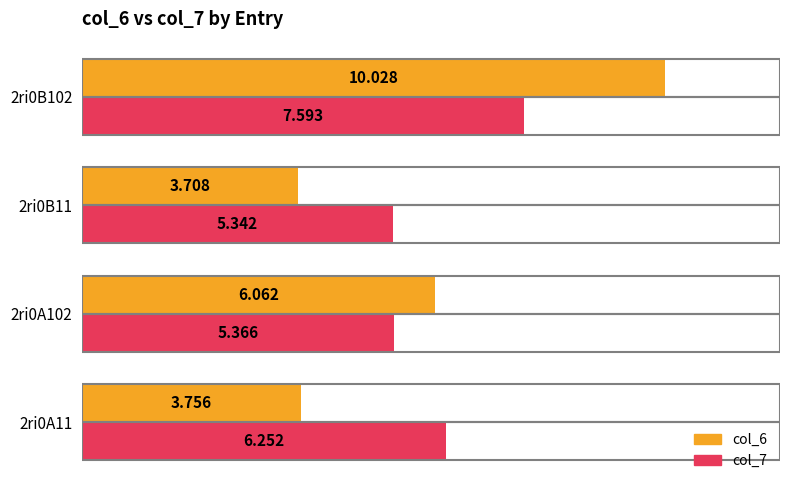

Is the value of col_7 at 2ri0A102 greater than the value of col_6 at 2ri0B11?

Yes